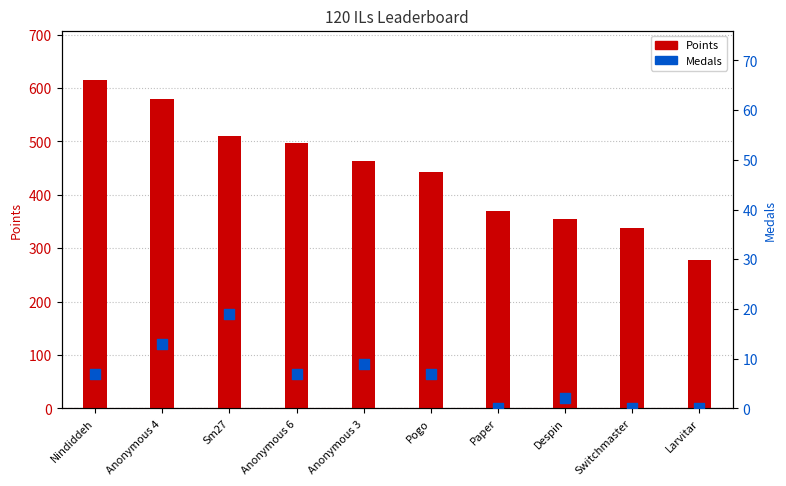

What is the total value across all series at Sm27?

529